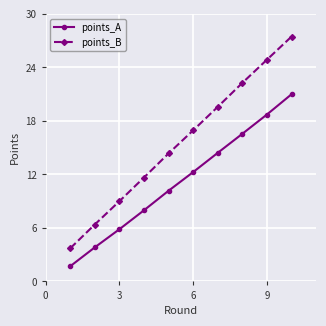

What is the maximum value for points_B?

27.5